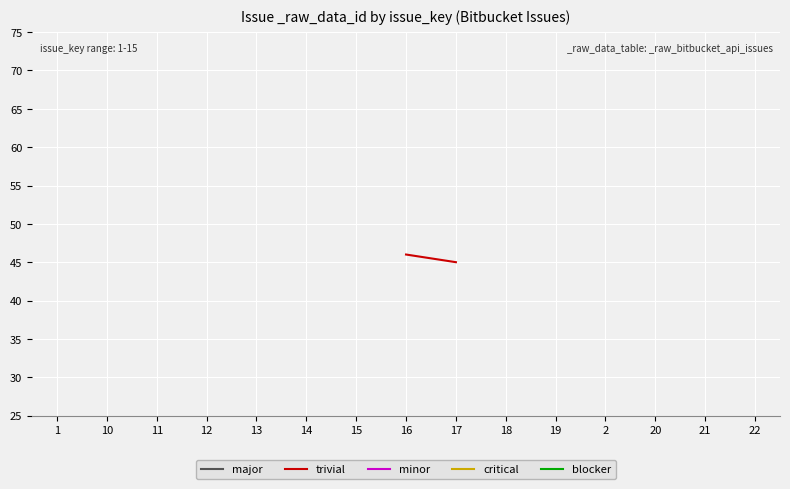

True or false: major and blocker cross at least once.

False